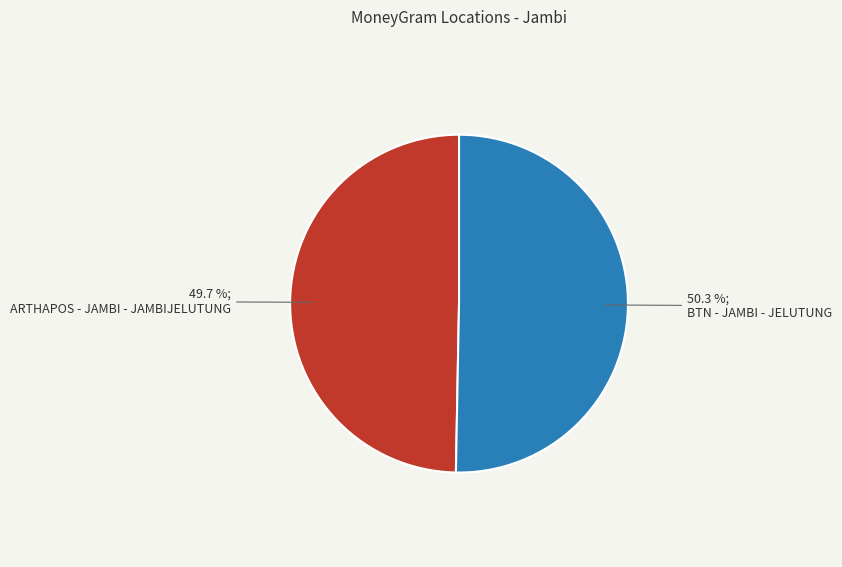

Is there any slice that represents more than half of the pie?

Yes